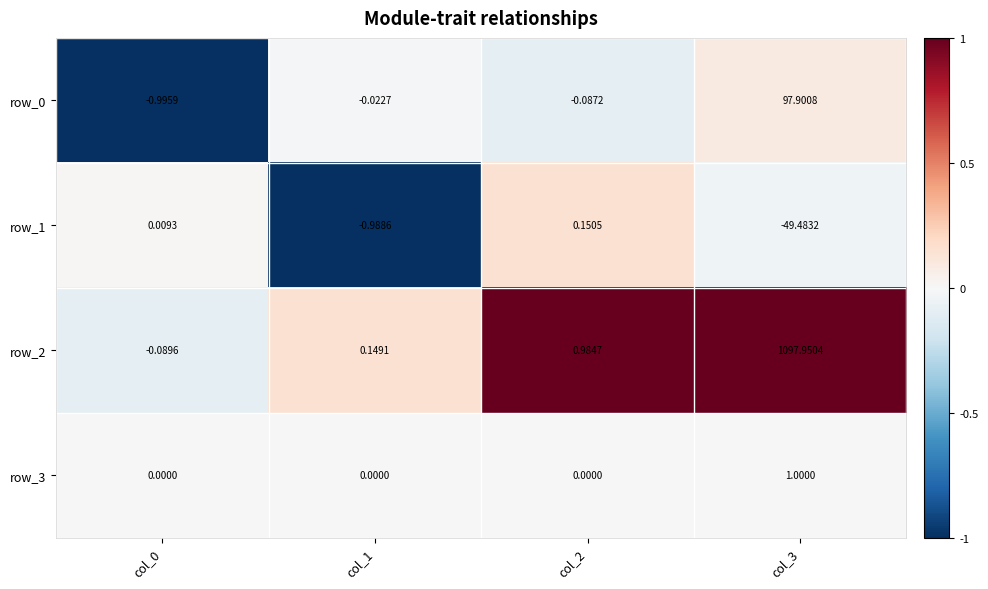

Is the value of row_2 at col_1 greater than the value of row_1 at col_0?

Yes